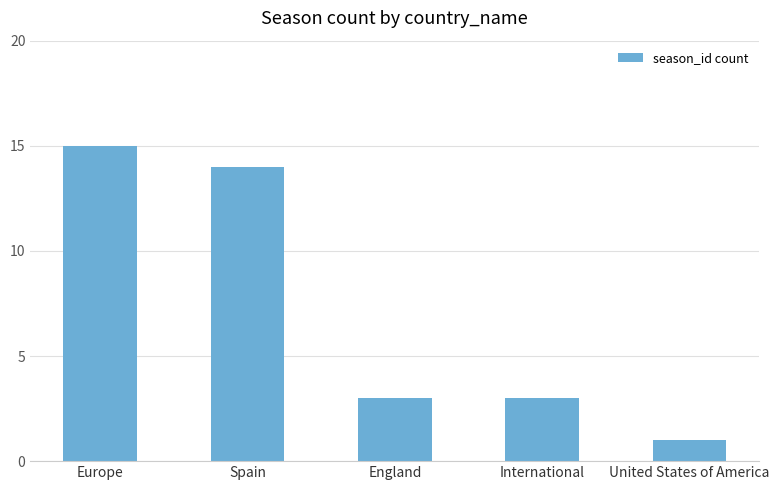

Which category has the lowest value across all series?

United States of America